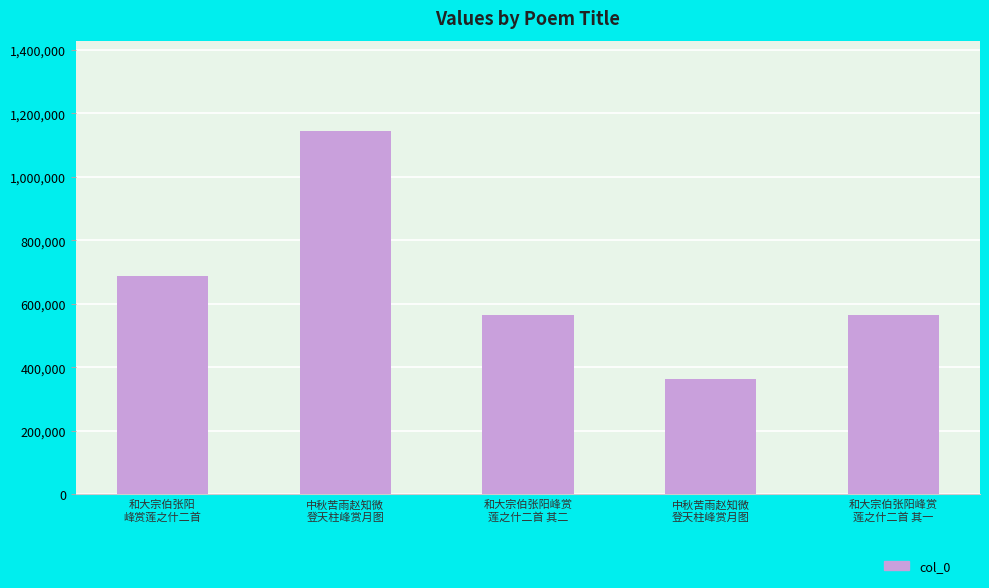

How many data points does each series have?

5